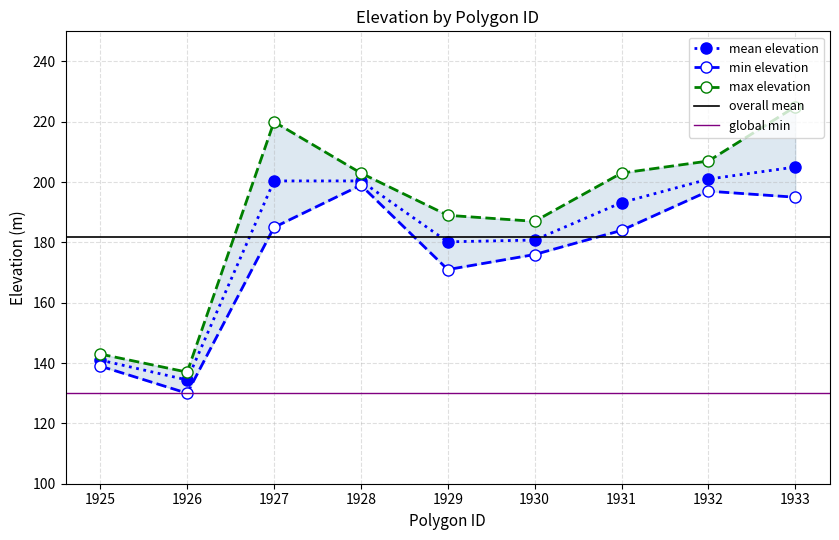

Does the chart display data point markers on the line(s)?

Yes